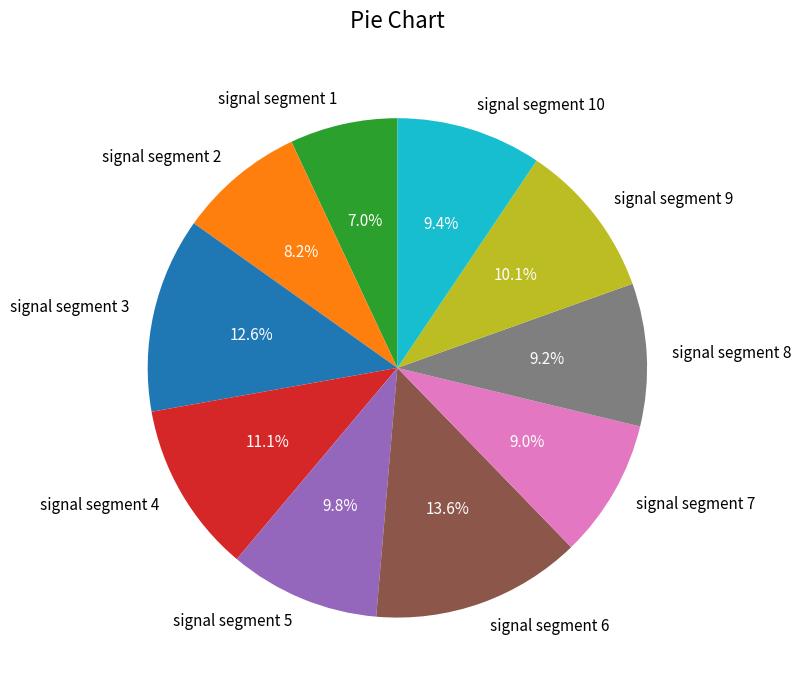

How many segments does this pie chart have?

10